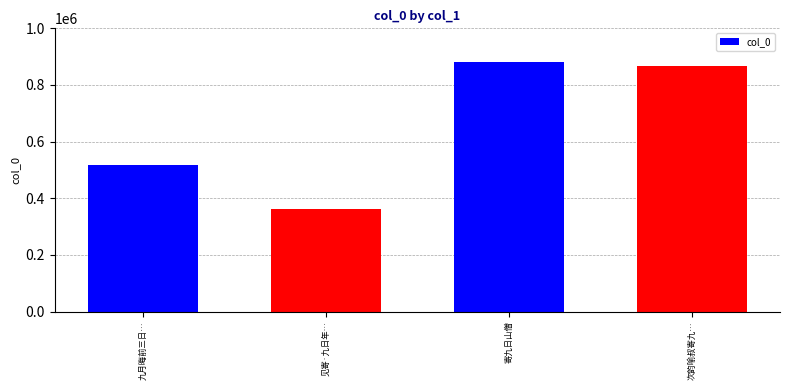

What is the difference between the maximum and minimum values?

520730